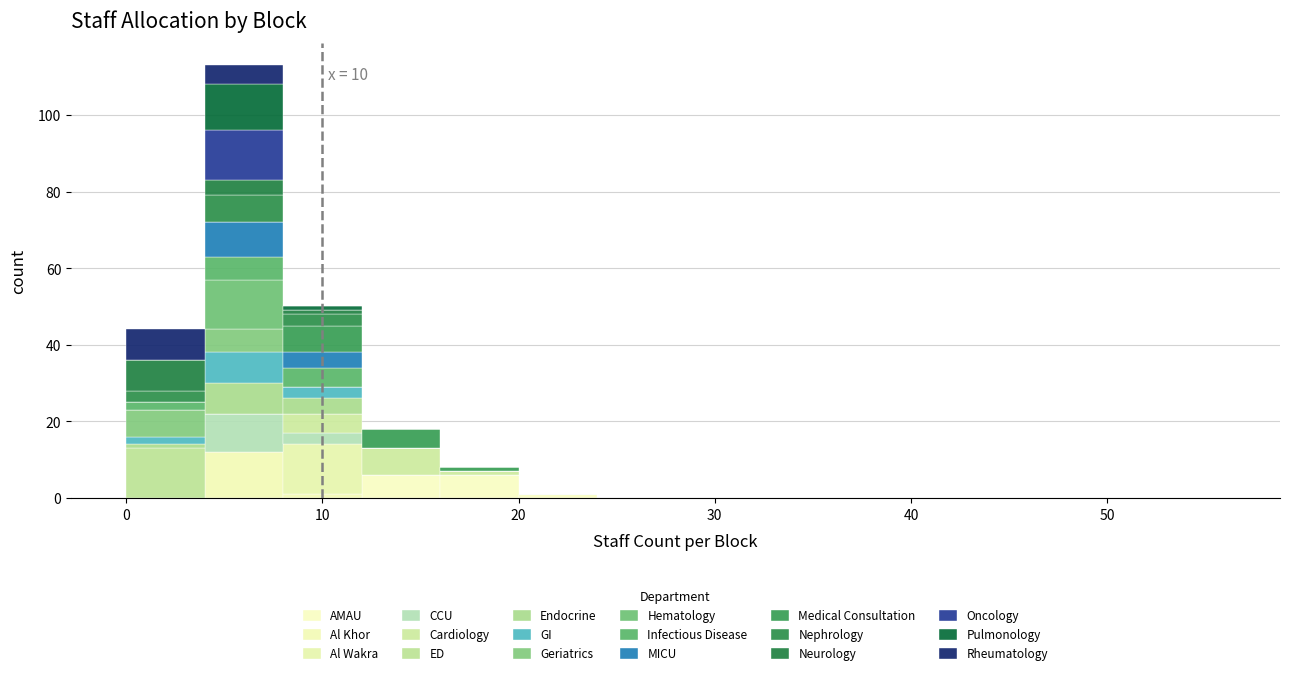

Which range on the x-axis has the tallest stacked bar (by total height)?

4 to 8